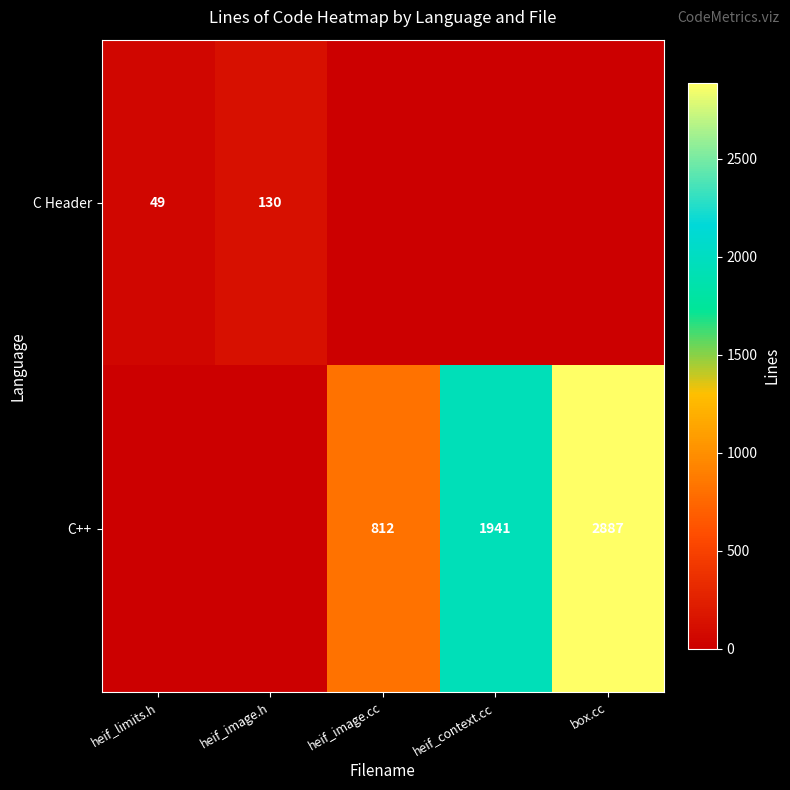

The value of C++ at box.cc is 2887. True or false?

True